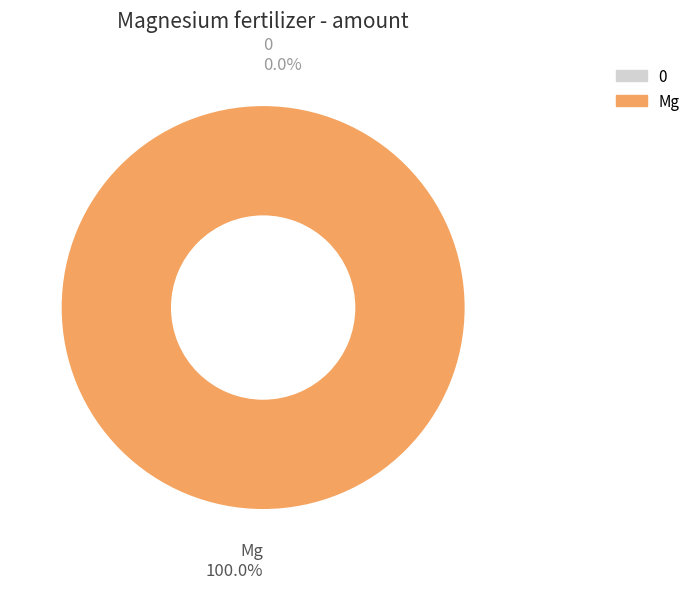

Does Mg account for over 50% of the chart?

Yes